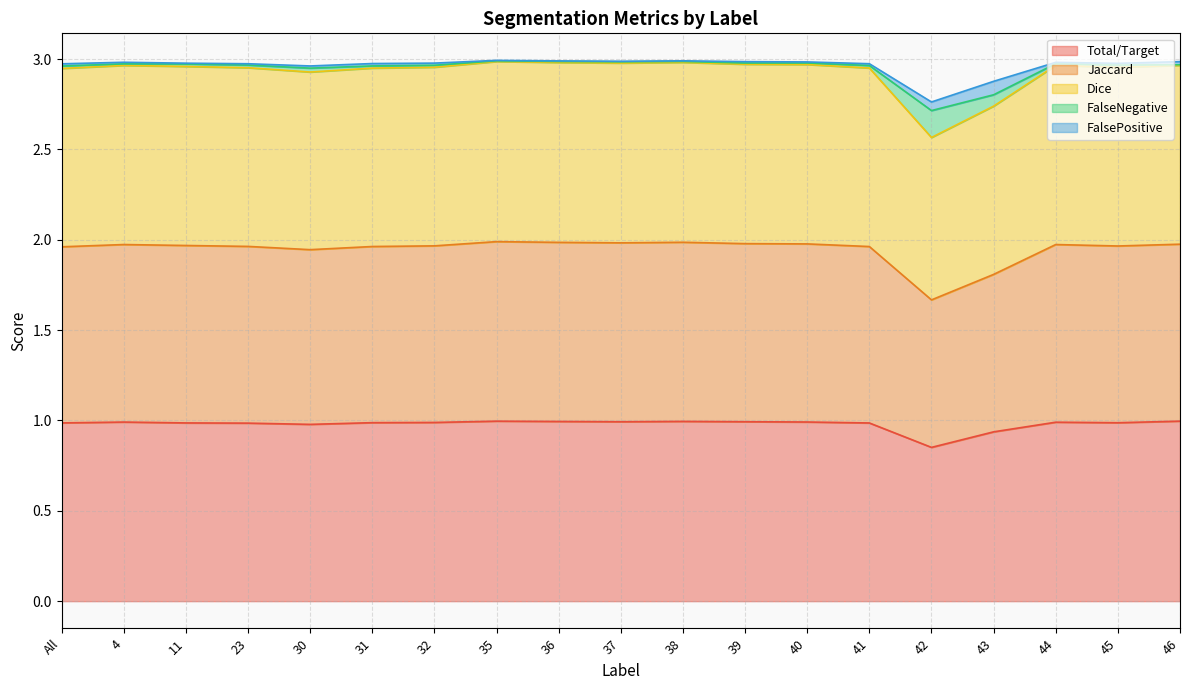

What is the label of the 1st point from the left?

All